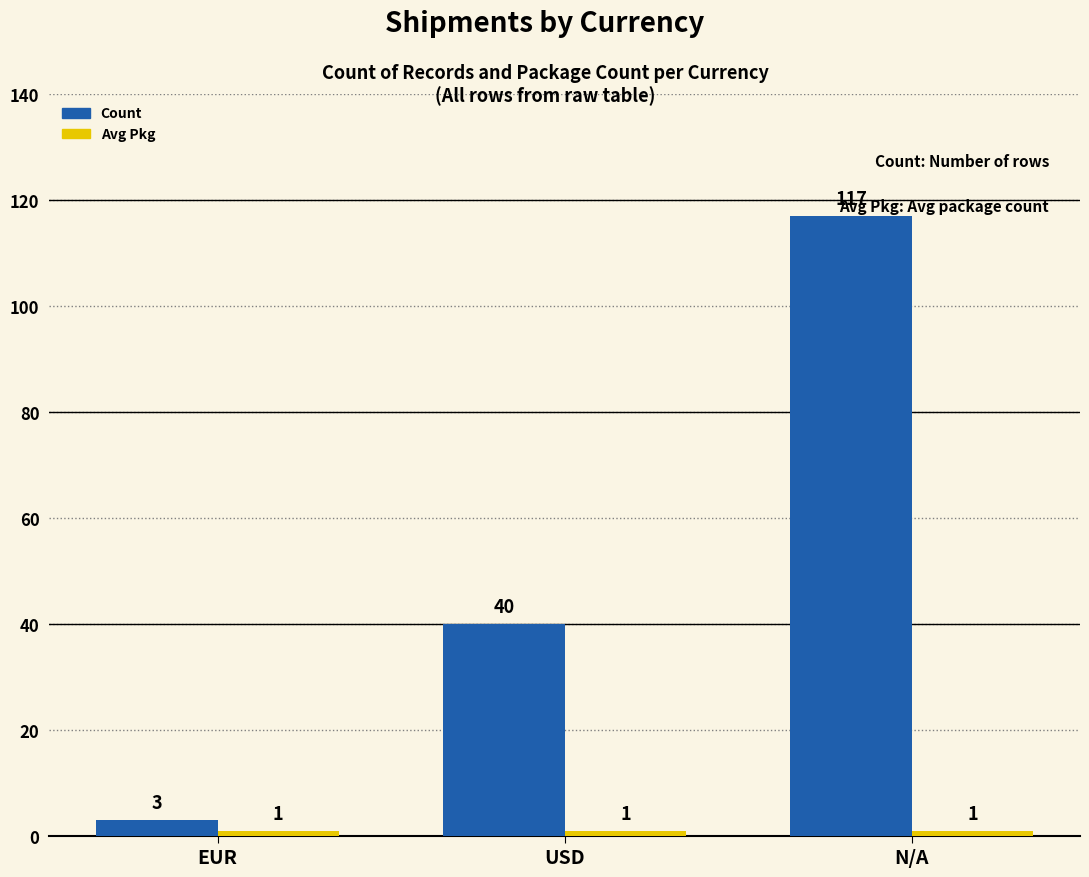

What is the label of the 2nd bar from the right?

USD